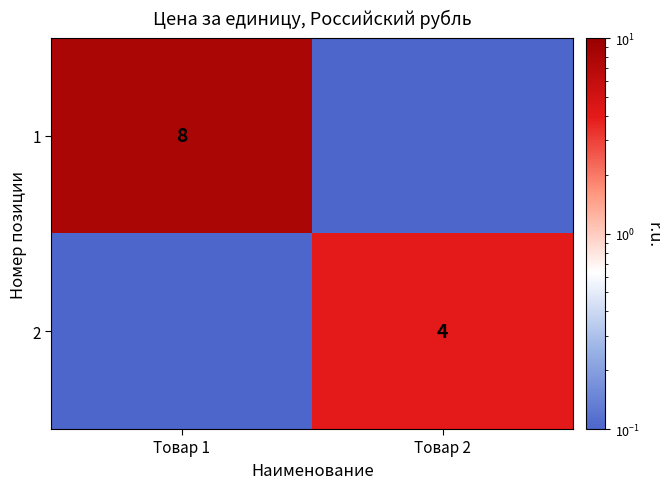

True or false: 2 has a value of 2.6 at Товар 2.

False